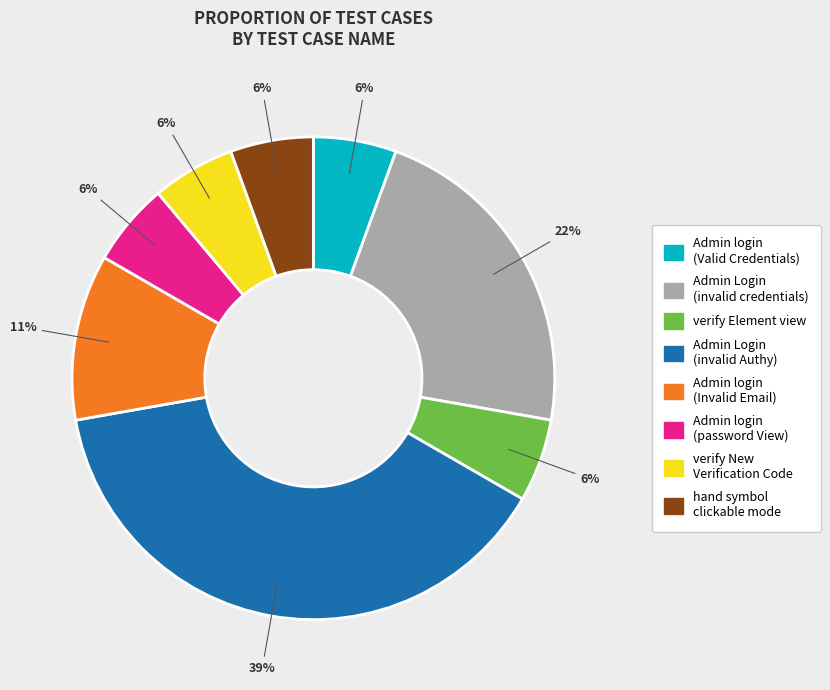

To the nearest percent, what is the average slice percentage?

12%